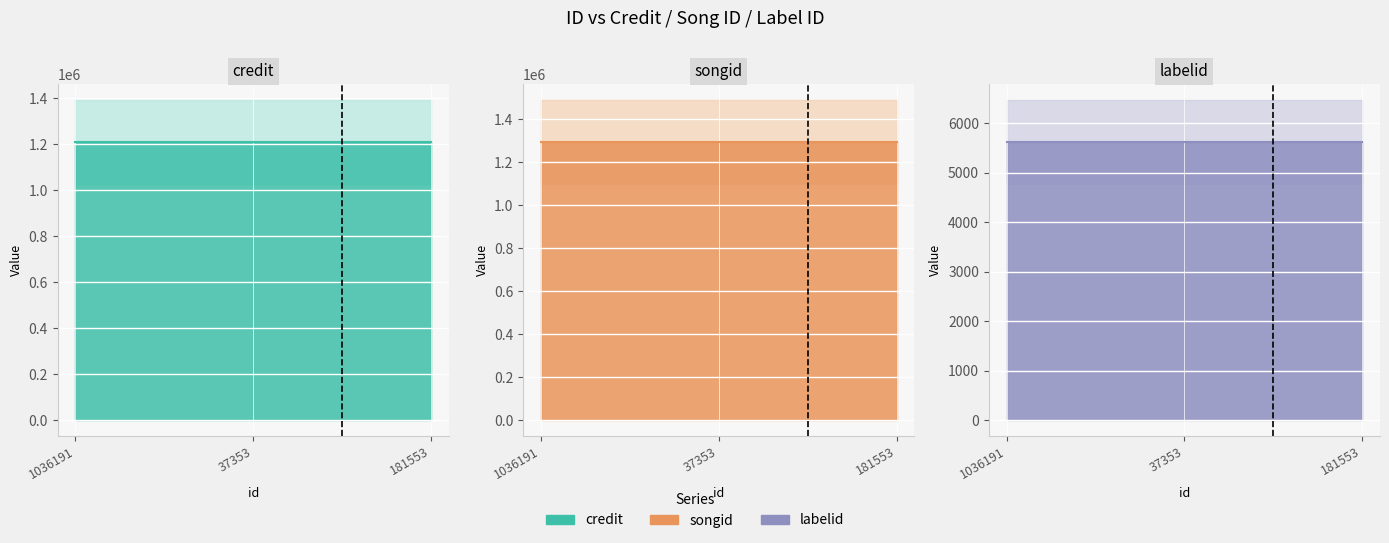

Which series changed the most between 37353 and 181553?

credit